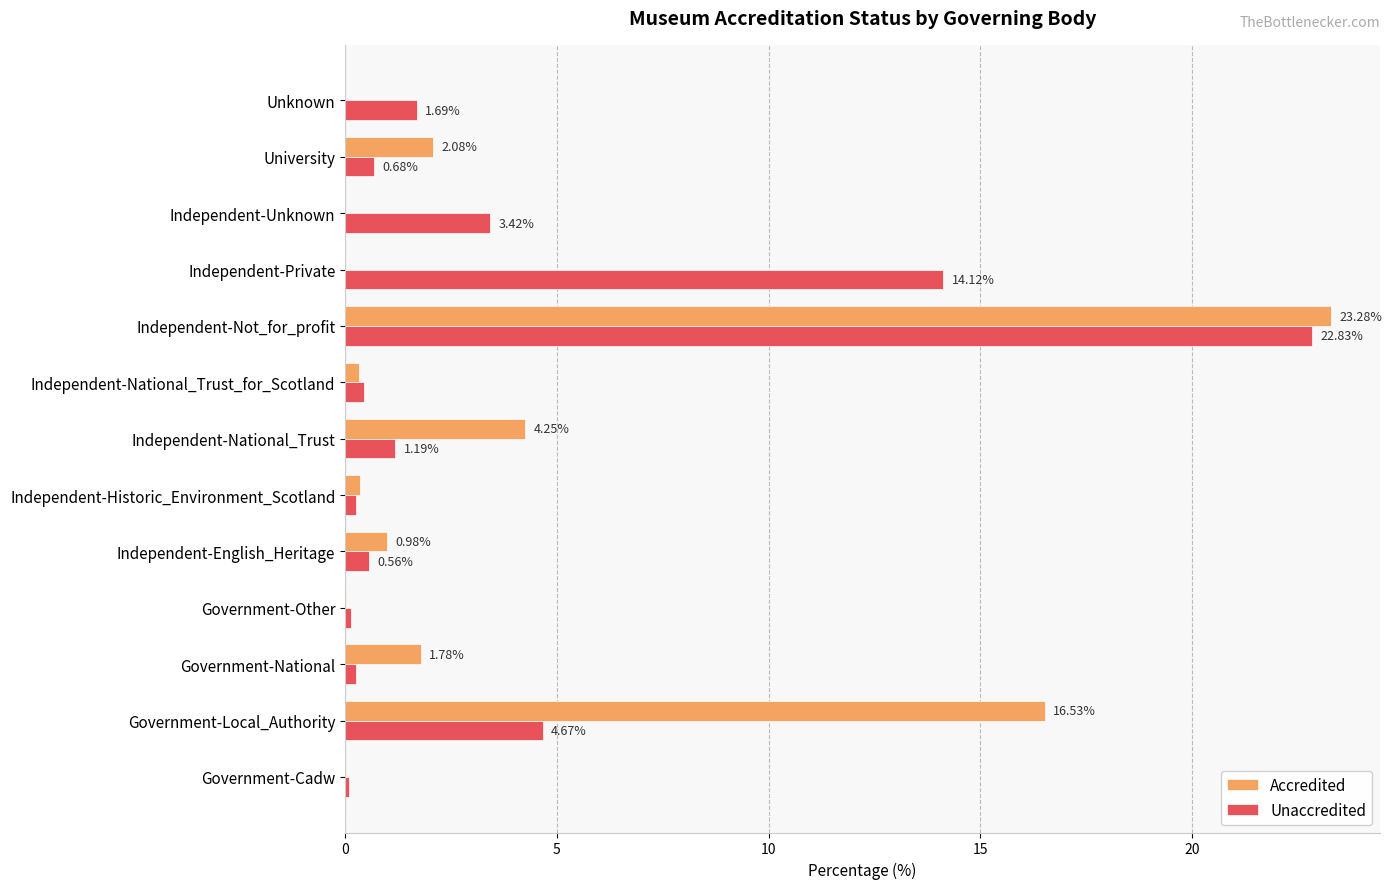

Is the value of Unaccredited at Independent-Private greater than the value of Accredited at Independent-Private?

Yes